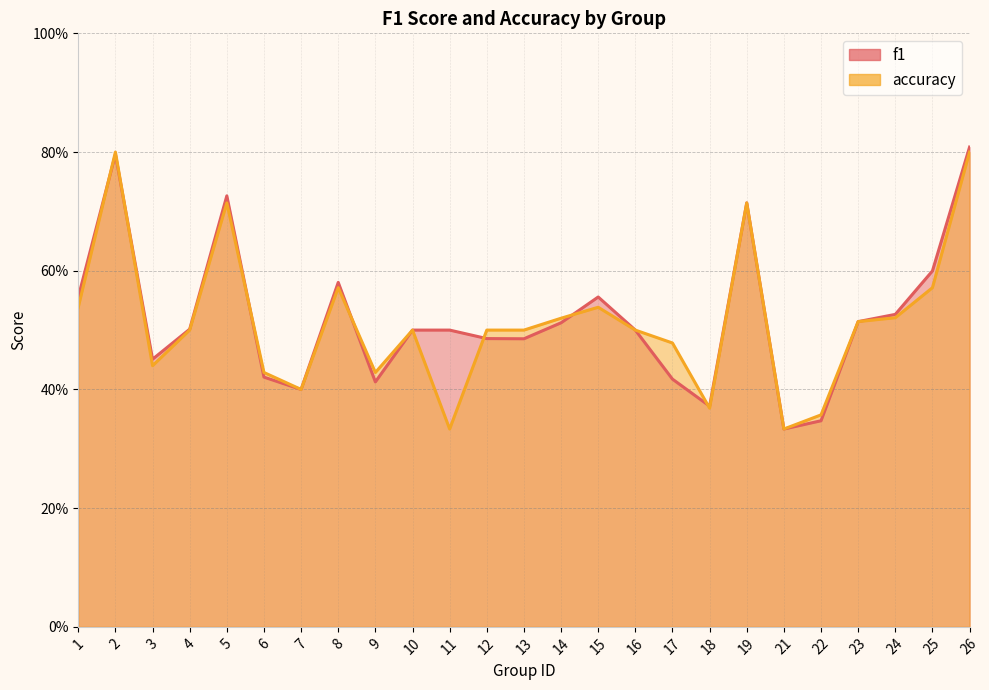

True or false: f1 and accuracy intersect in this chart.

True